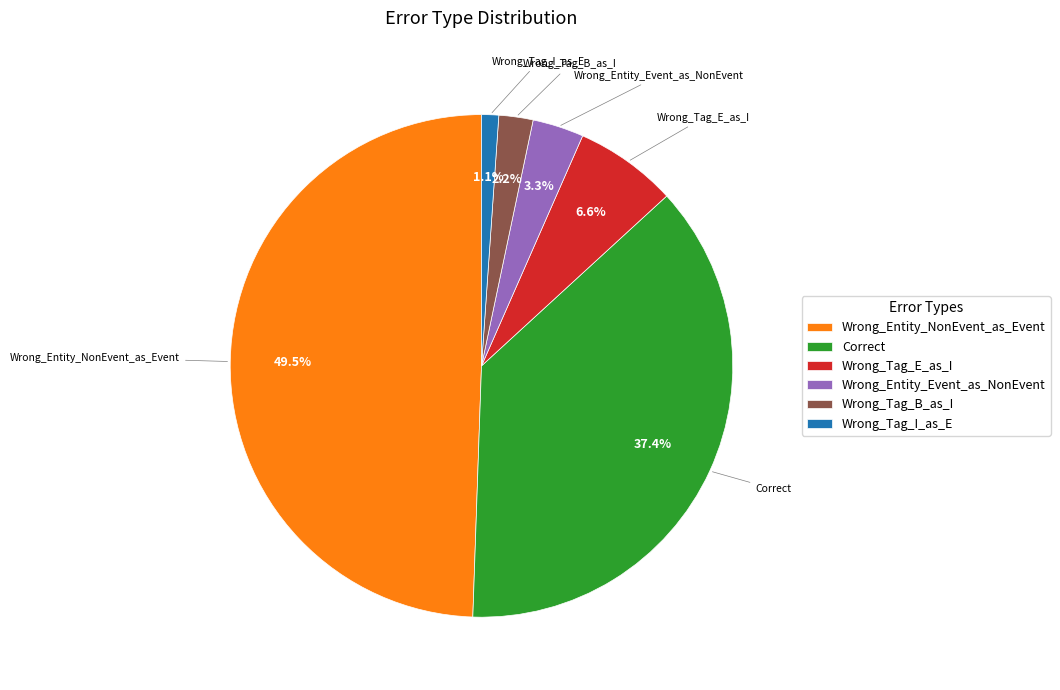

What percentage is NOT represented by Wrong_Tag_I_as_E?

98.9%